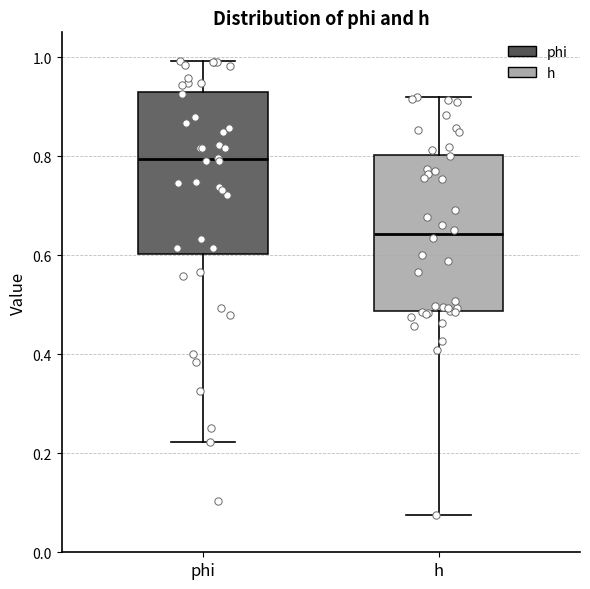

Reading left to right, transcribe this box plot: for each box, give where its median line is, the range the box spans, and where its two whiskers end, as read against the y-axis. The values are not printed on the chart, so give them approximately, as read against the axis.

phi: median 0.80, box 0.60 to 0.92, whiskers 0.22 to 1.00
h: median 0.64, box 0.48 to 0.80, whiskers 0.08 to 0.92